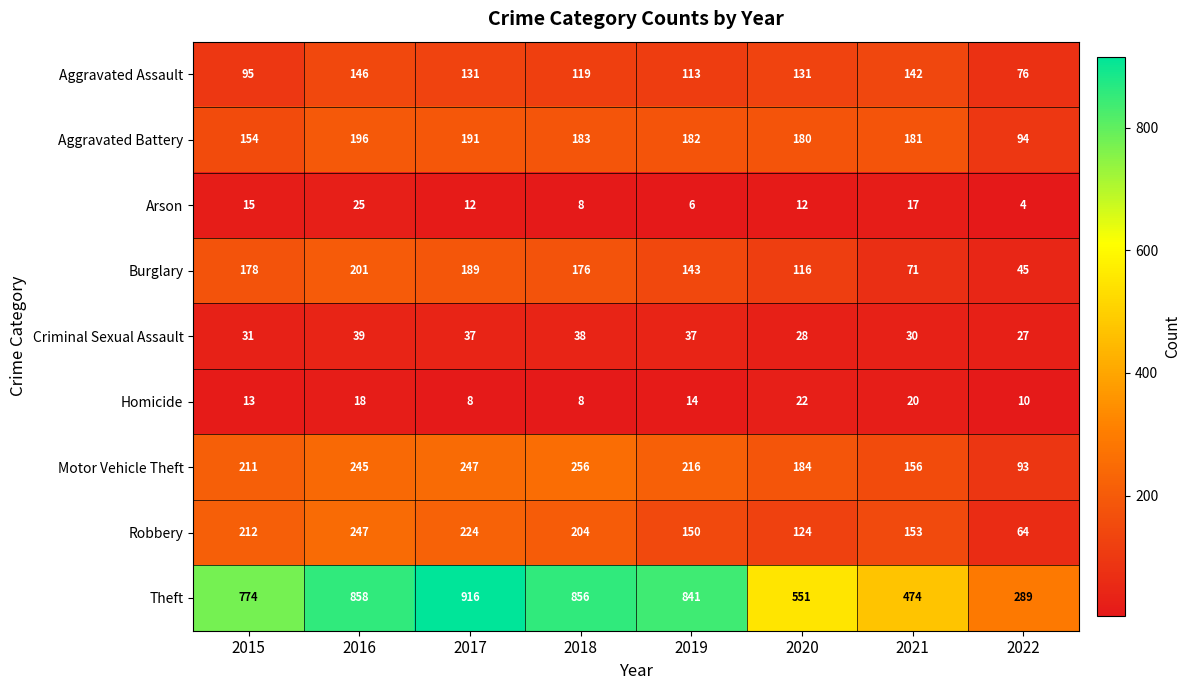

What is the approximate value of Arson at 2019?

6